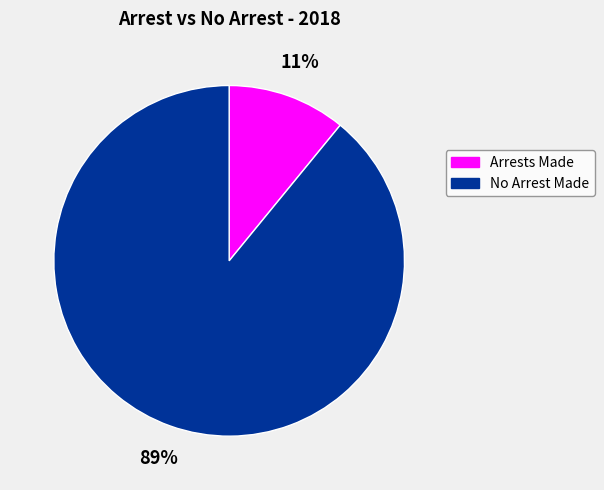

True or false: No Arrest Made accounts for 99% of the total.

False